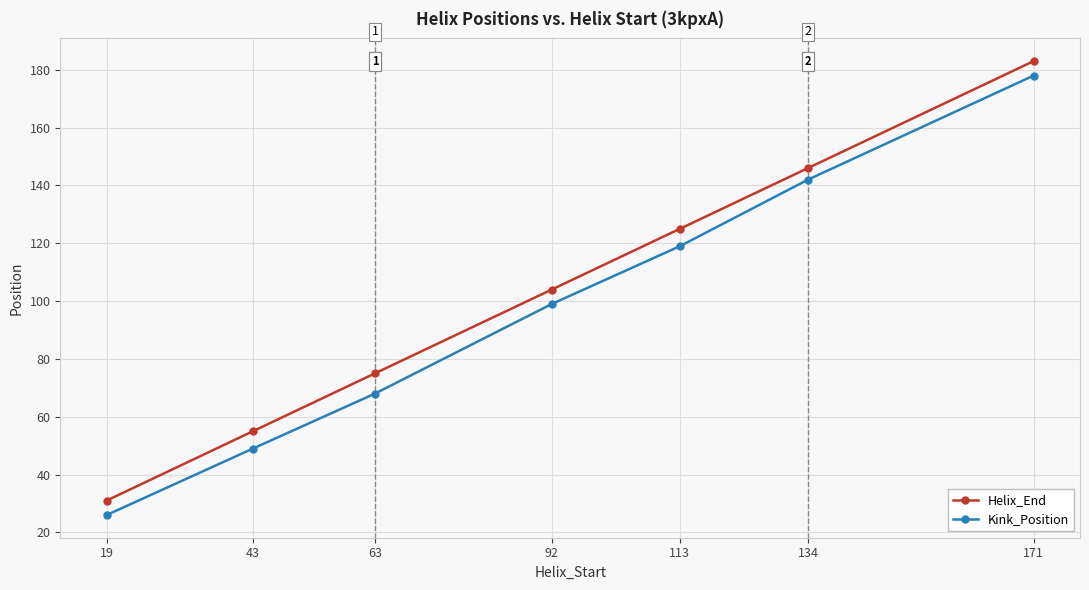

True or false: Helix_End has more than 2 interior local peaks.

False